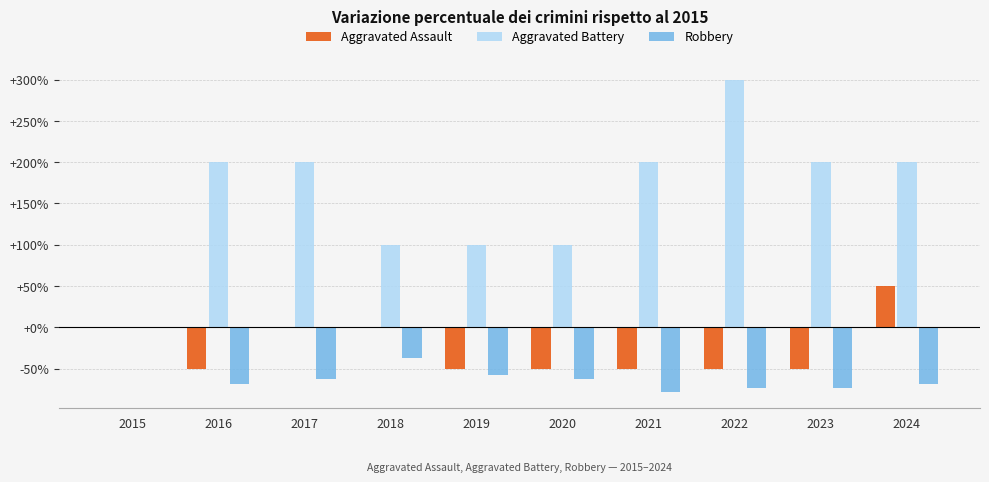

What is the greatest value displayed?

300.0